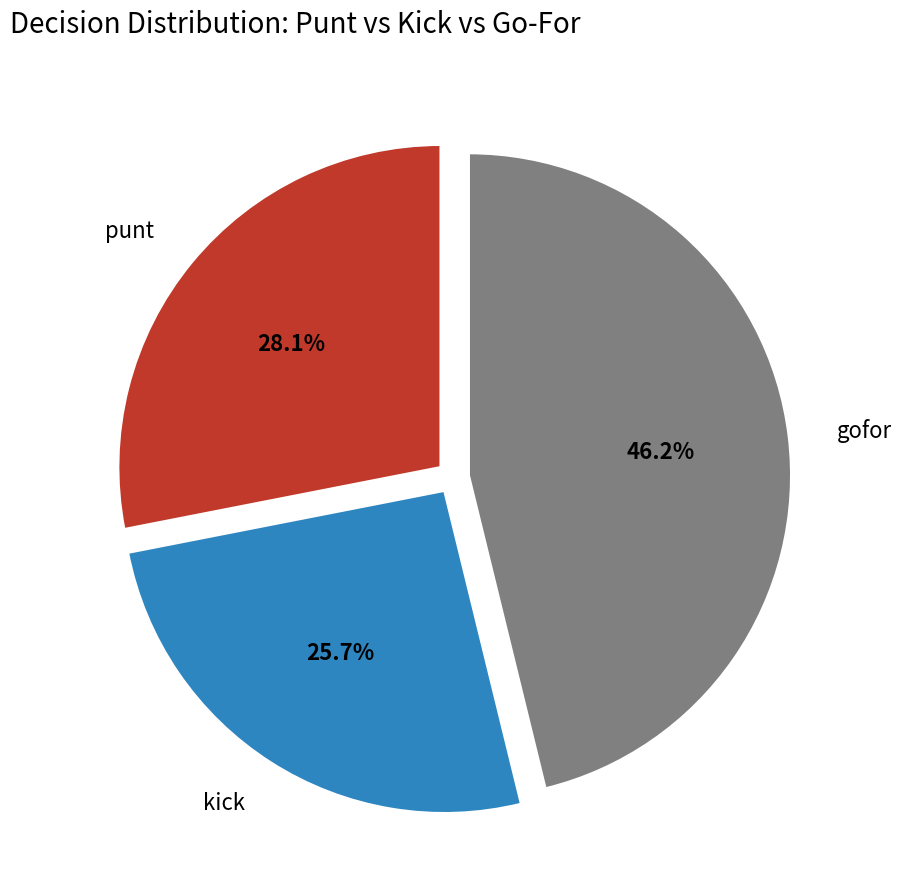

Between punt and kick, which is larger?

punt